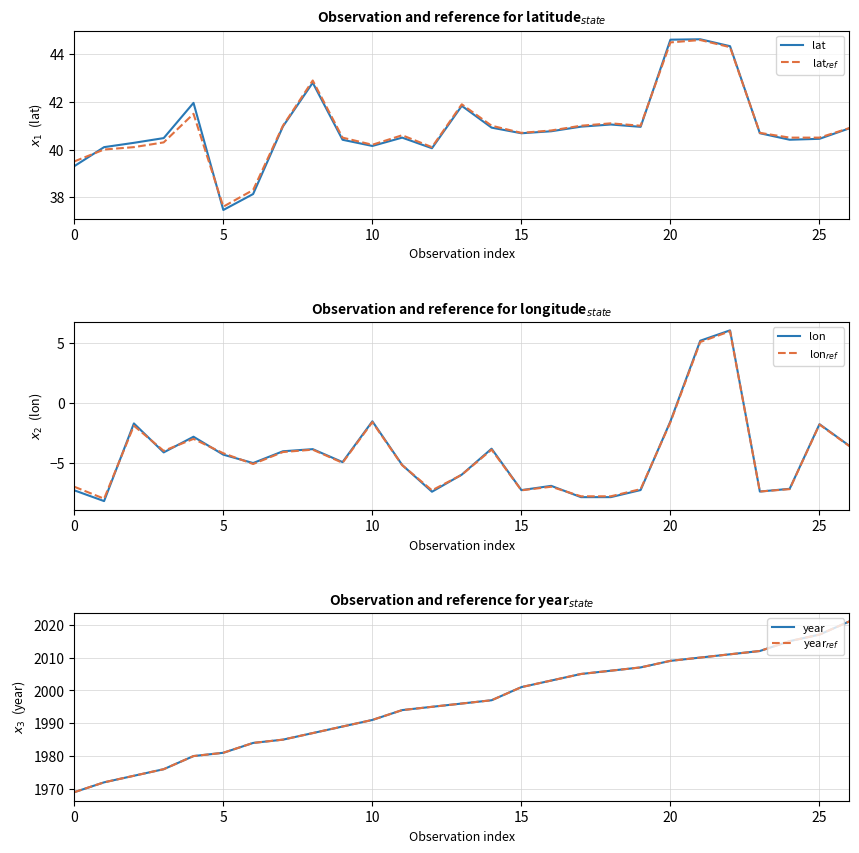

Does the chart display data point markers on the line(s)?

No